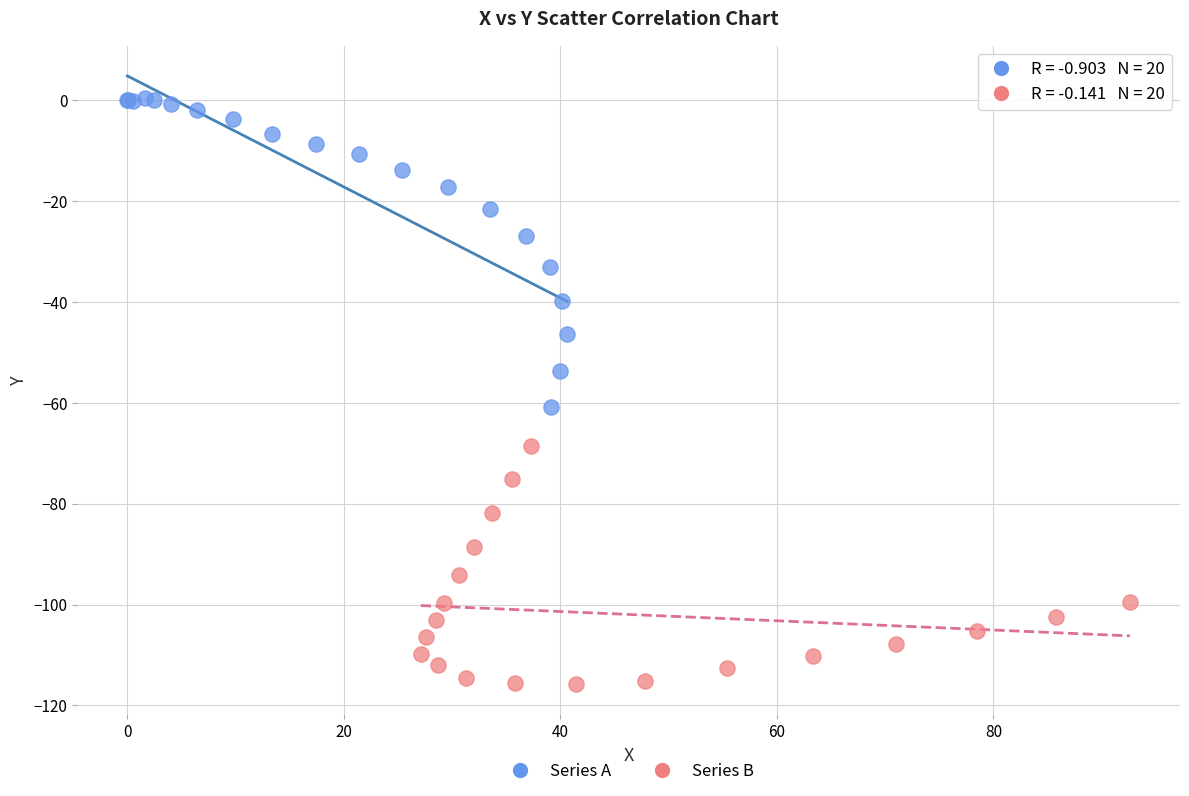

Which series reaches the maximum Y coordinate?

Series A